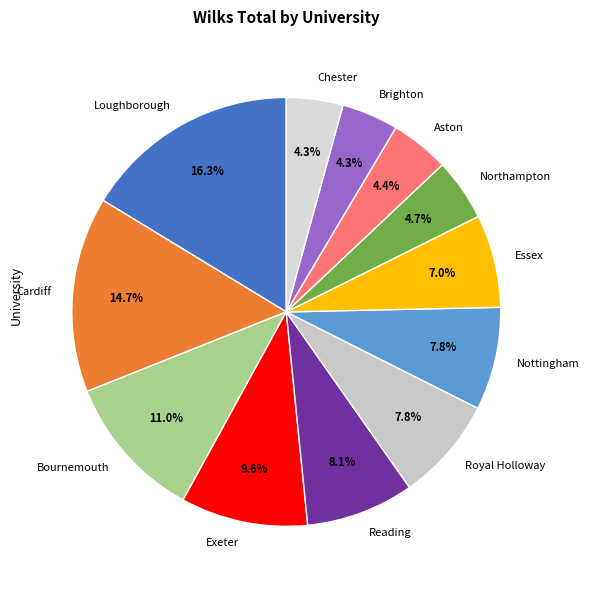

What is the total percentage of Essex and Chester?

11.3%